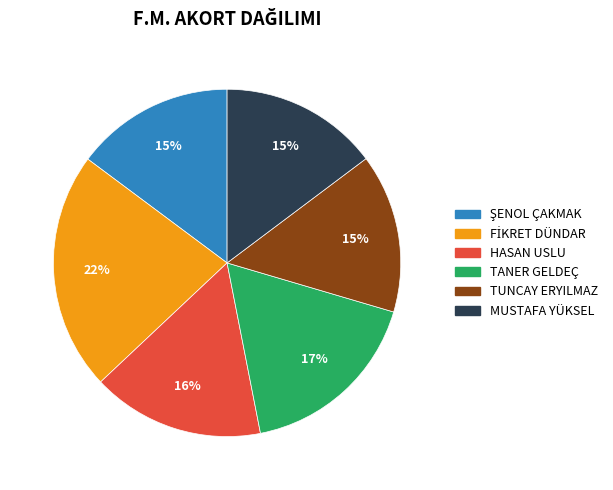

To the nearest percent, what portion does HASAN USLU represent?

16%